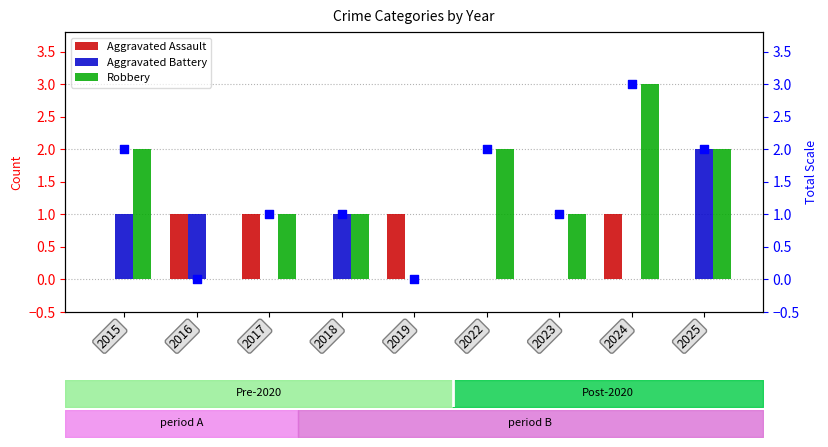

What is the total value across all series at 2019?

1